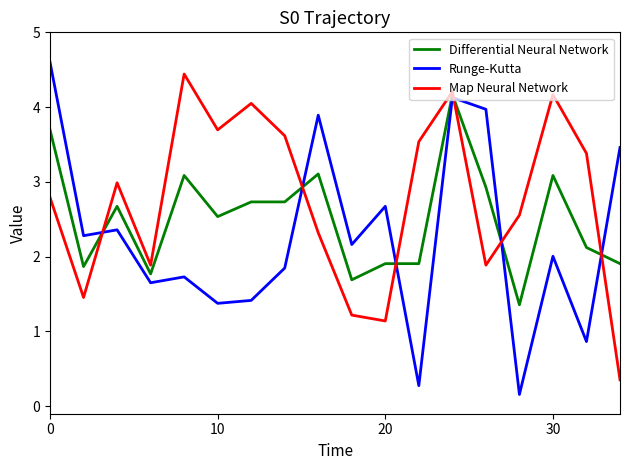

In Map Neural Network, how many points are higher than both neighbors (excluding endpoints)?

5